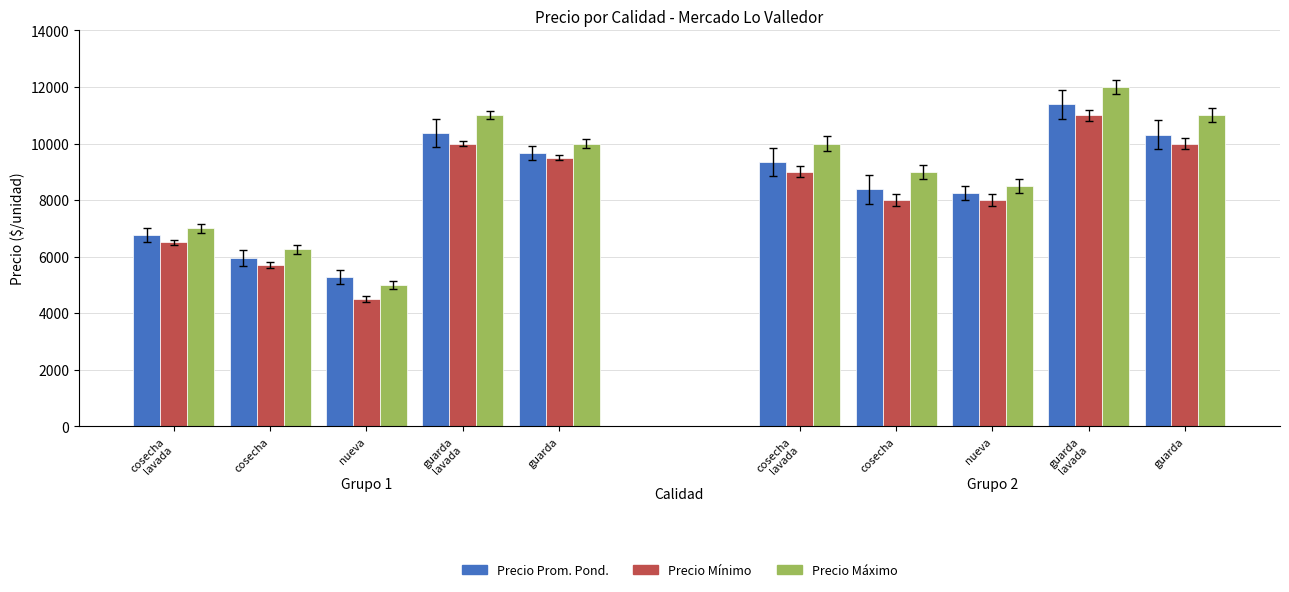

Are the bars grouped side by side (vs. stacked)?

Yes